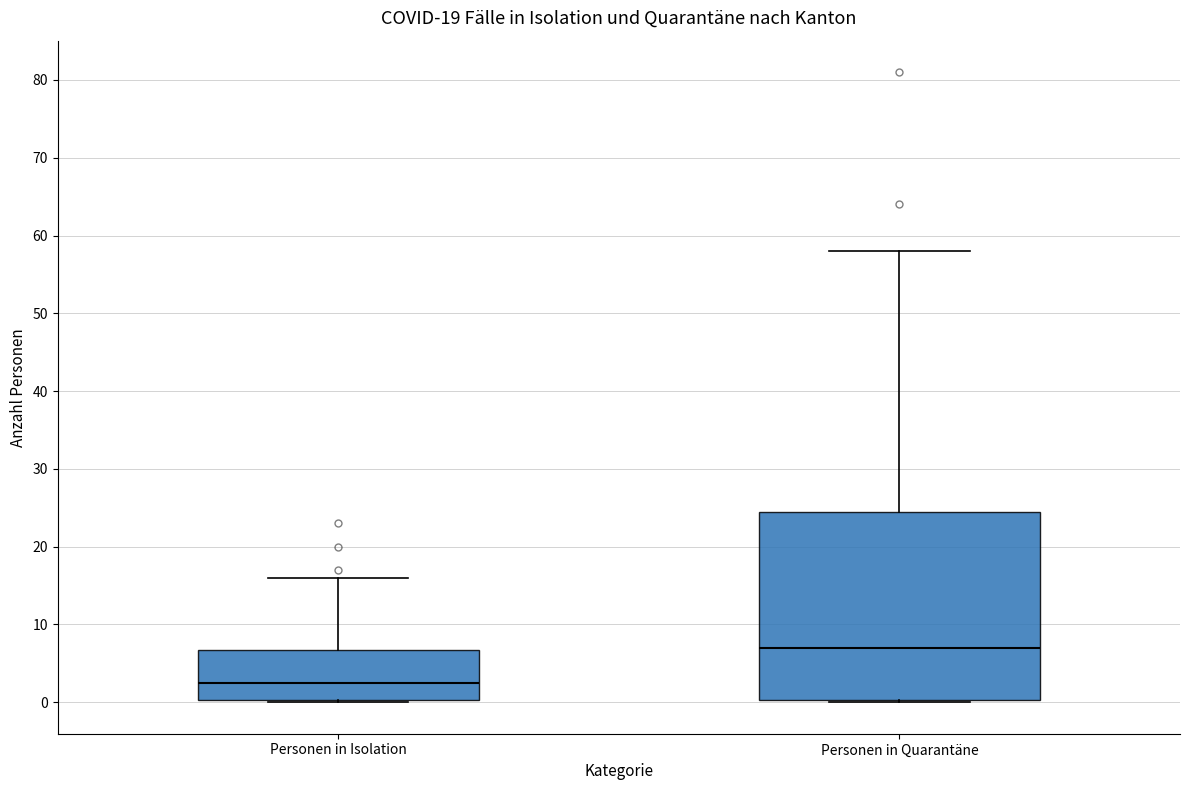

Comparing the boxes themselves (not the whiskers), which one is the tallest?

Personen in Quarantäne